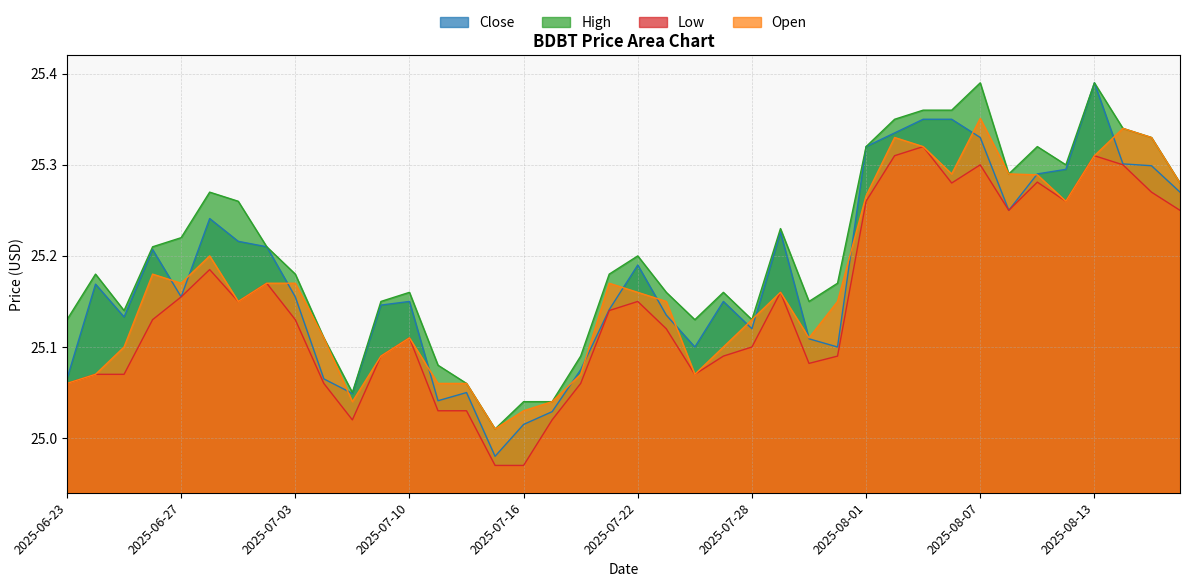

Reading right to left, transcribe all the data shown in this chart.

Close: 25.3	25.3	25.3	25.4	25.3	25.3	25.2	25.3	25.4	25.4	25.3	25.3	25.1	25.1	25.2	25.1	25.1	25.1	25.1	25.2	25.1	25.1	25.0	25.0	25.0	25.0	25.0	25.1	25.1	25.0	25.1	25.2	25.2	25.2	25.2	25.2	25.2	25.1	25.2	25.1
High: 25.3	25.3	25.3	25.4	25.3	25.3	25.3	25.4	25.4	25.4	25.4	25.3	25.2	25.1	25.2	25.1	25.2	25.1	25.2	25.2	25.2	25.1	25.0	25.0	25.0	25.1	25.1	25.2	25.1	25.0	25.1	25.2	25.2	25.3	25.3	25.2	25.2	25.1	25.2	25.1
Low: 25.2	25.3	25.3	25.3	25.3	25.3	25.2	25.3	25.3	25.3	25.3	25.3	25.1	25.1	25.2	25.1	25.1	25.1	25.1	25.1	25.1	25.1	25.0	25.0	25.0	25.0	25.0	25.1	25.1	25.0	25.1	25.1	25.2	25.1	25.2	25.2	25.1	25.1	25.1	25.1
Open: 25.3	25.3	25.3	25.3	25.3	25.3	25.3	25.4	25.3	25.3	25.3	25.3	25.1	25.1	25.2	25.1	25.1	25.1	25.1	25.2	25.2	25.1	25.0	25.0	25.0	25.1	25.1	25.1	25.1	25.0	25.1	25.2	25.2	25.1	25.2	25.2	25.2	25.1	25.1	25.1